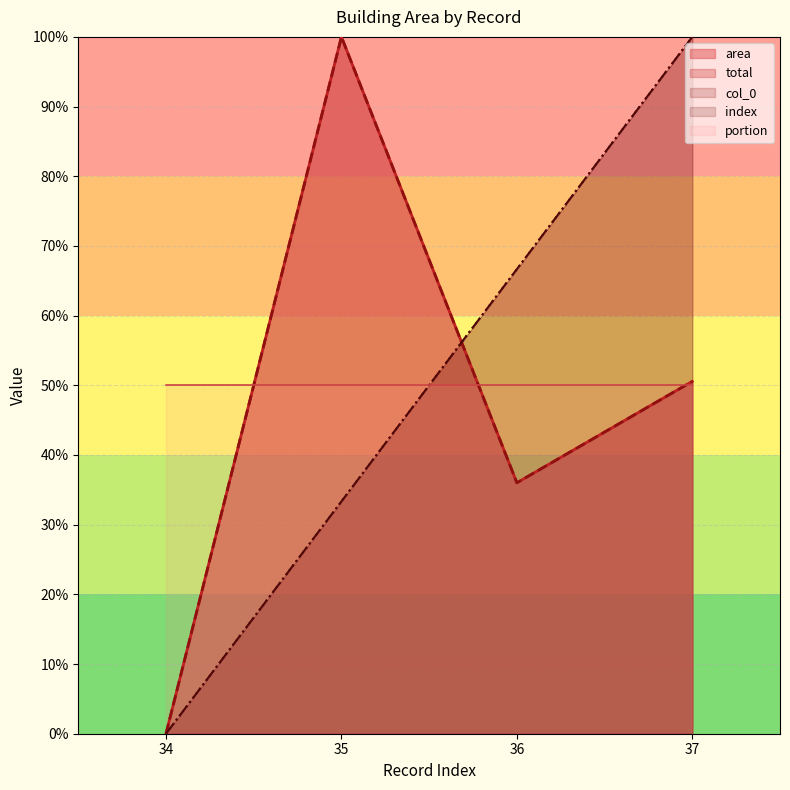

True or false: area and total cross at least once.

False